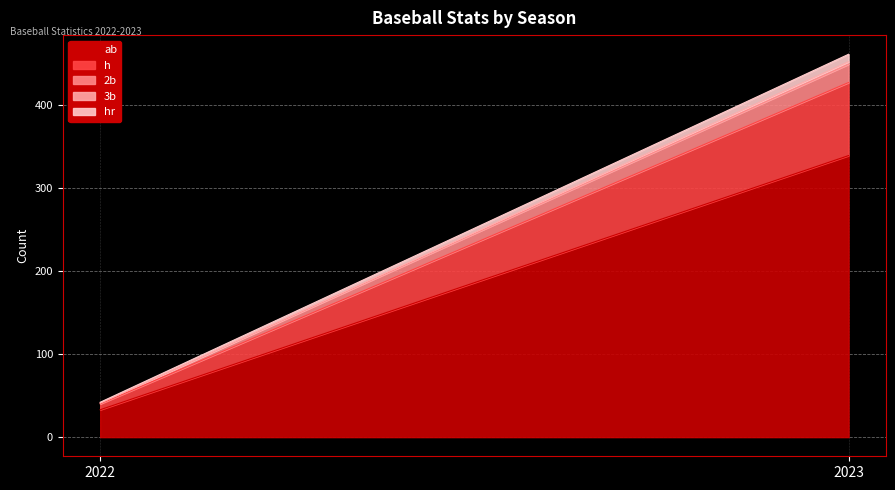

Count the number of categories in the chart.

2